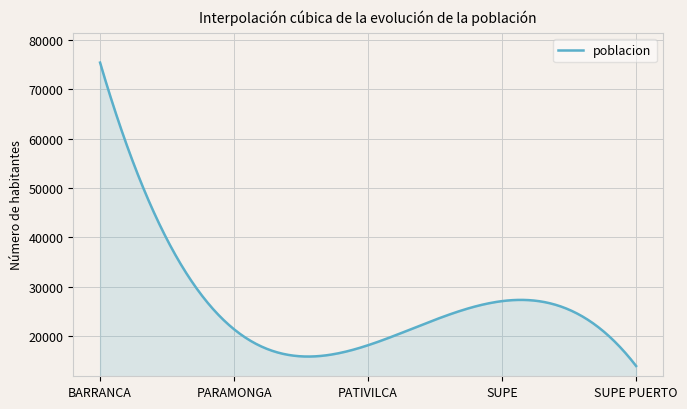

What is the difference between the maximum and minimum values?

61496.0